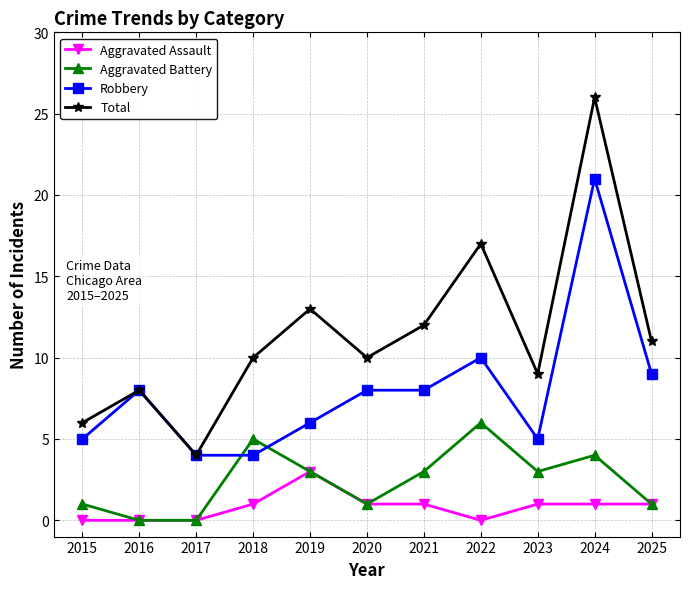

How many lines are shown in the chart?

4